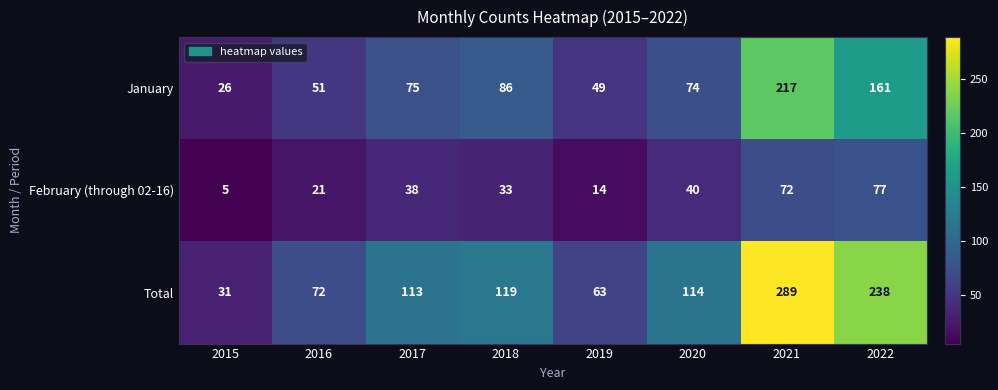

Between 2017 and 2021, which series saw the biggest shift?

Total